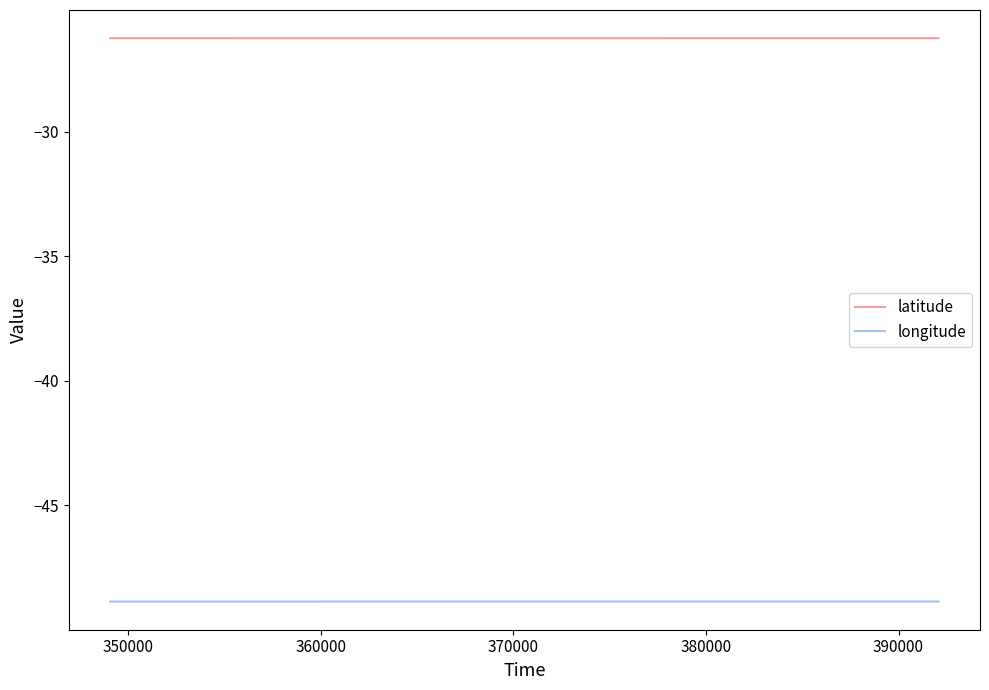

True or false: latitude and longitude intersect in this chart.

False